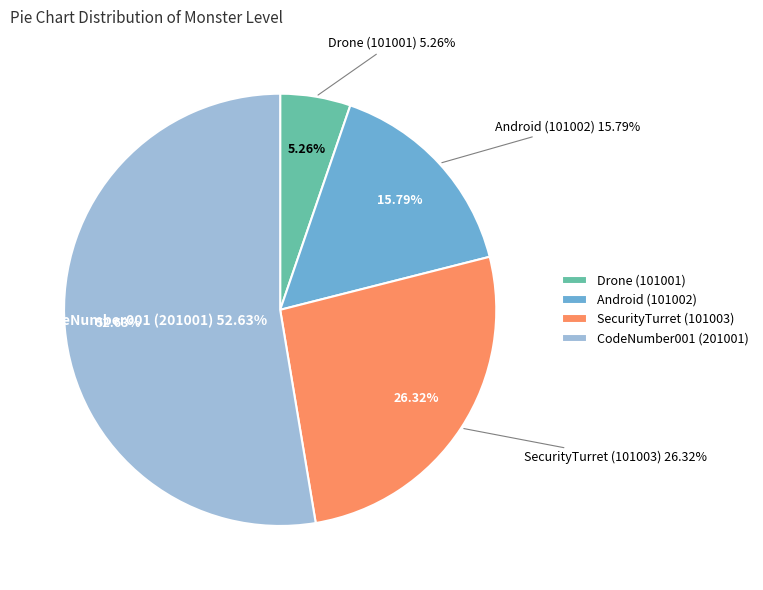

How many segments does this pie chart have?

4